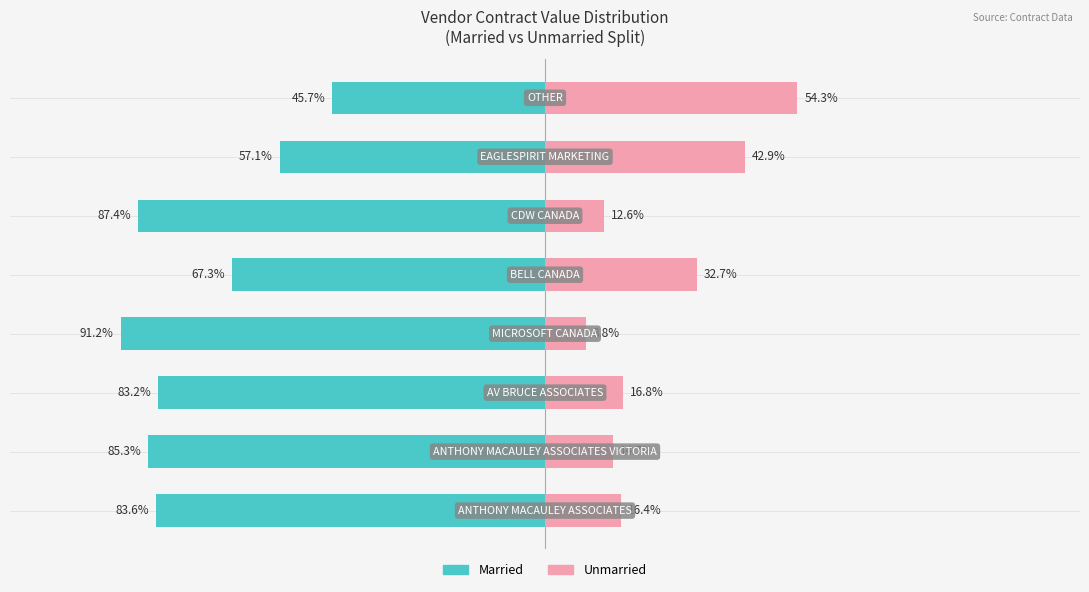

Reading right to left, what are all the values shown in this chart?

Married: -45.7	-57.1	-87.4	-67.3	-91.2	-83.2	-85.3	-83.6
Unmarried: 54.3	42.9	12.6	32.7	8.8	16.8	14.7	16.4